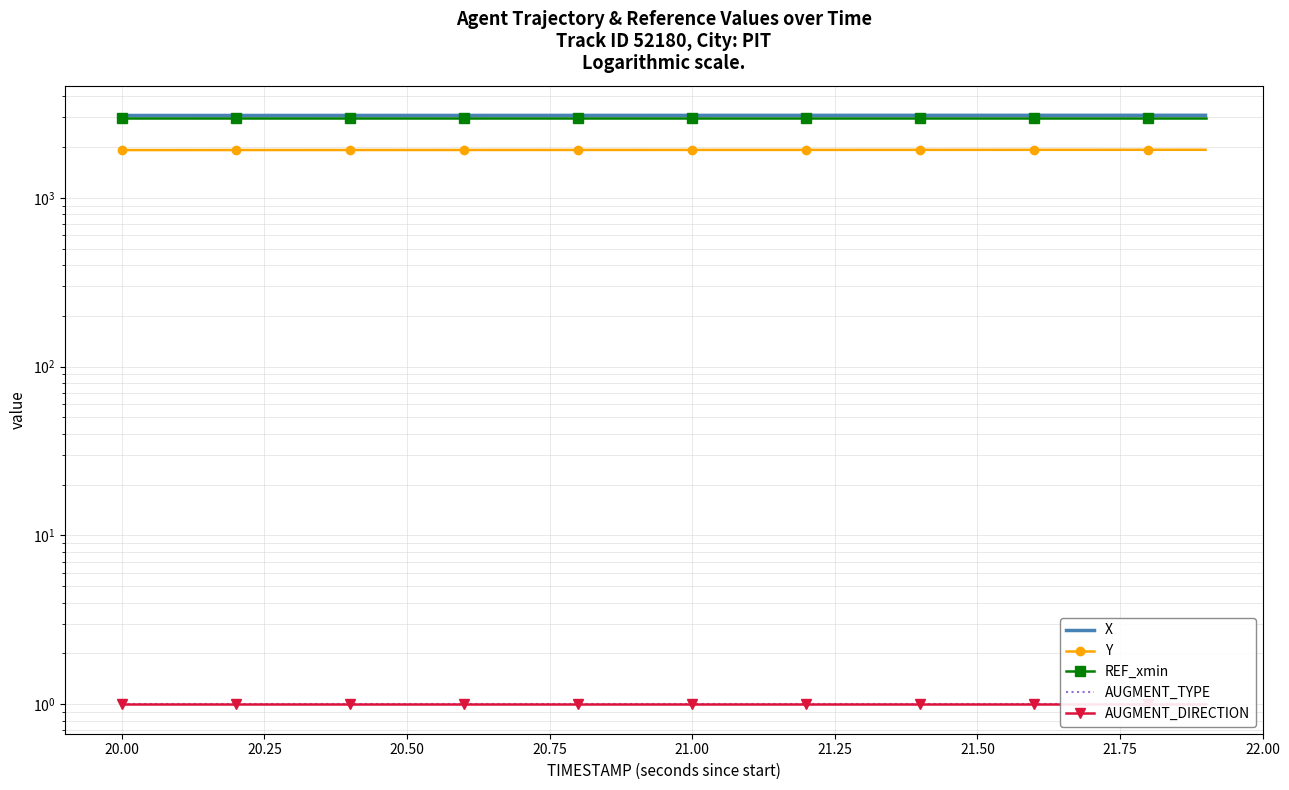

True or false: REF_xmin has a value of 5311.9 at 21.75.

False